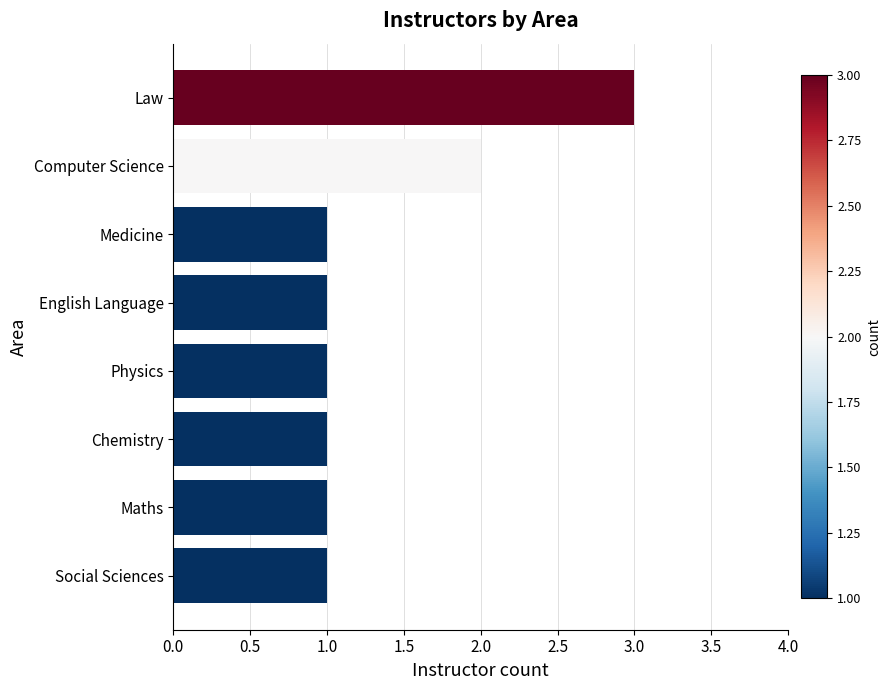

What is the sum of all values?

11